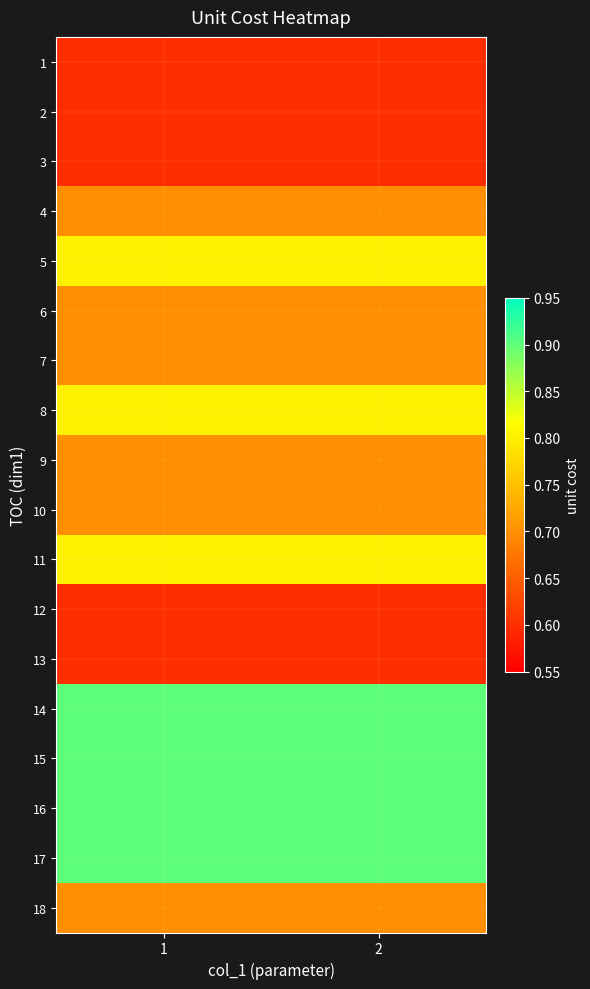

Which label corresponds to the largest value in the chart?

1